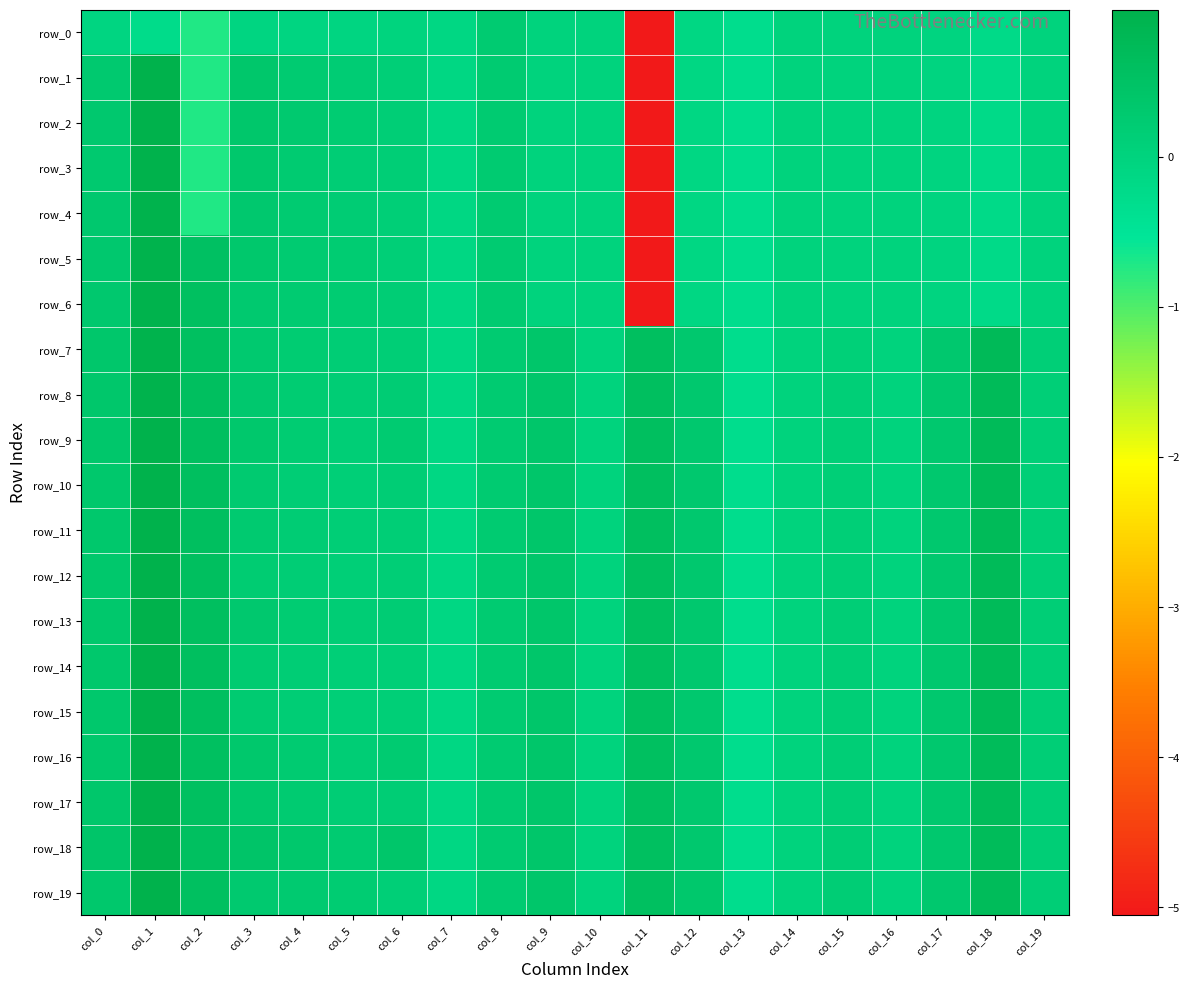

Rank the series at col_8 from highest to lowest value.

row_0, row_1, row_2, row_3, row_4, row_5, row_6, row_7, row_8, row_9, row_10, row_11, row_12, row_13, row_14, row_15, row_16, row_17, row_18, row_19